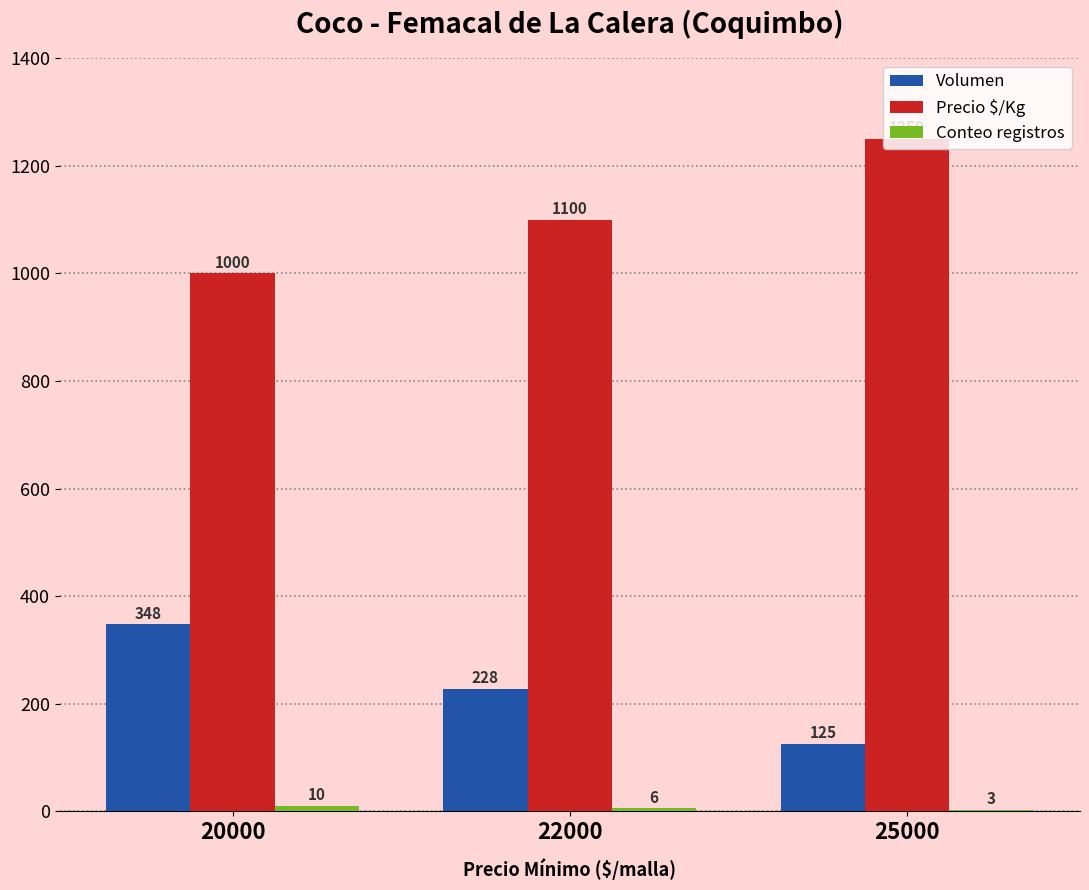

The value of Volumen at 25000 is 125. True or false?

True